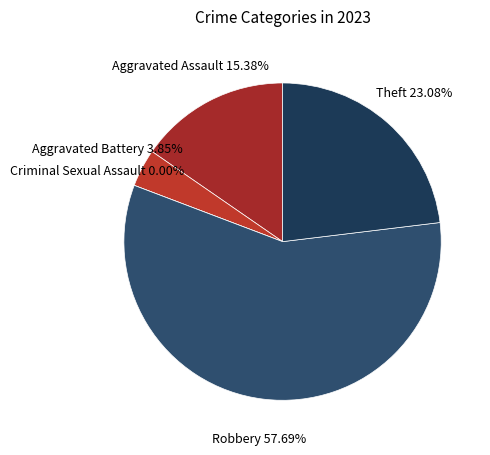

Count the number of slices in the pie.

5